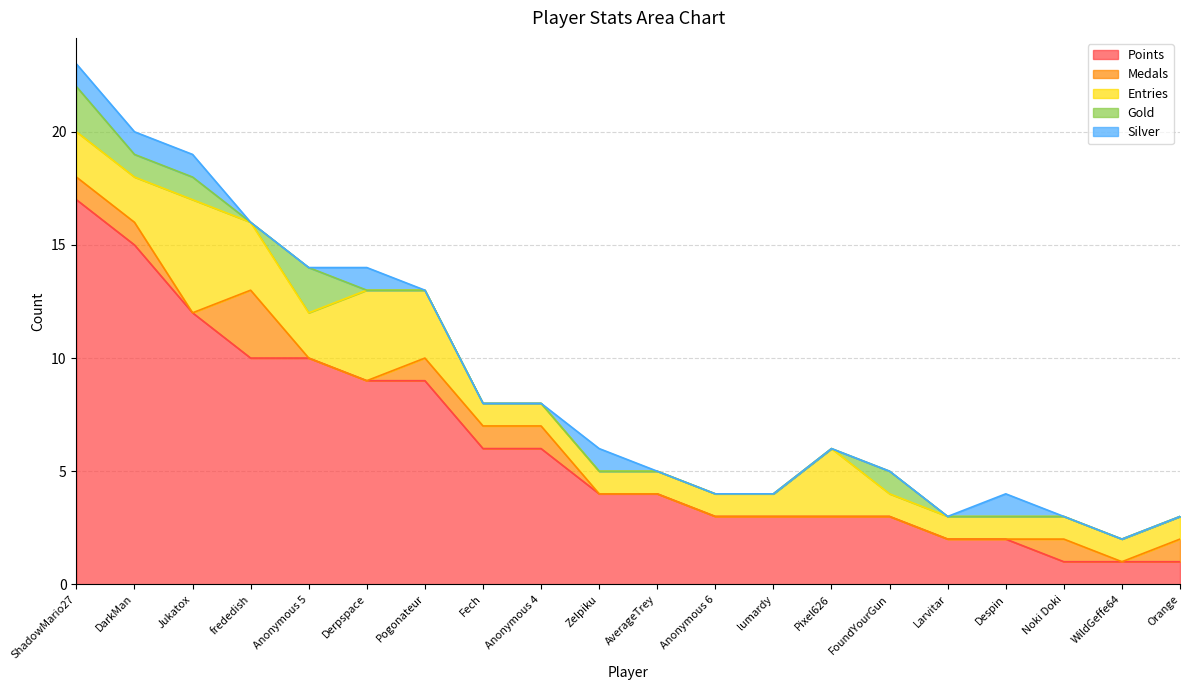

At which label does Points first exceed 4?

ShadowMario27